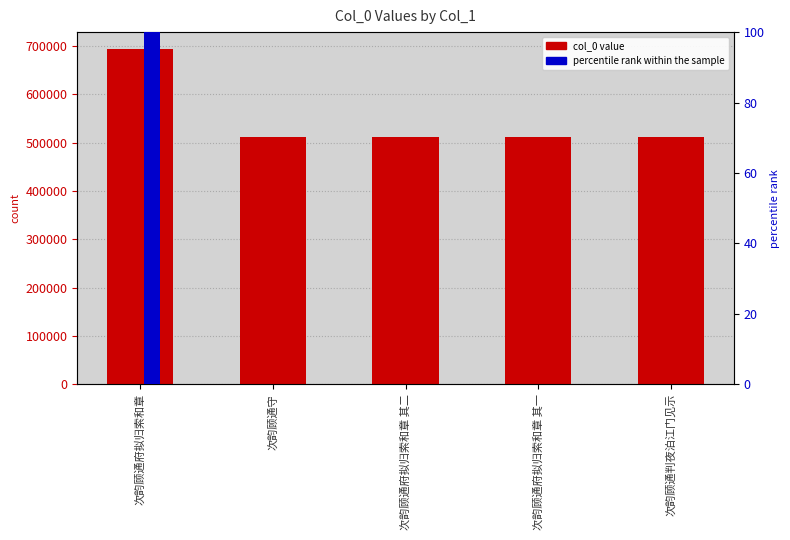

How many groups of bars are there?

5